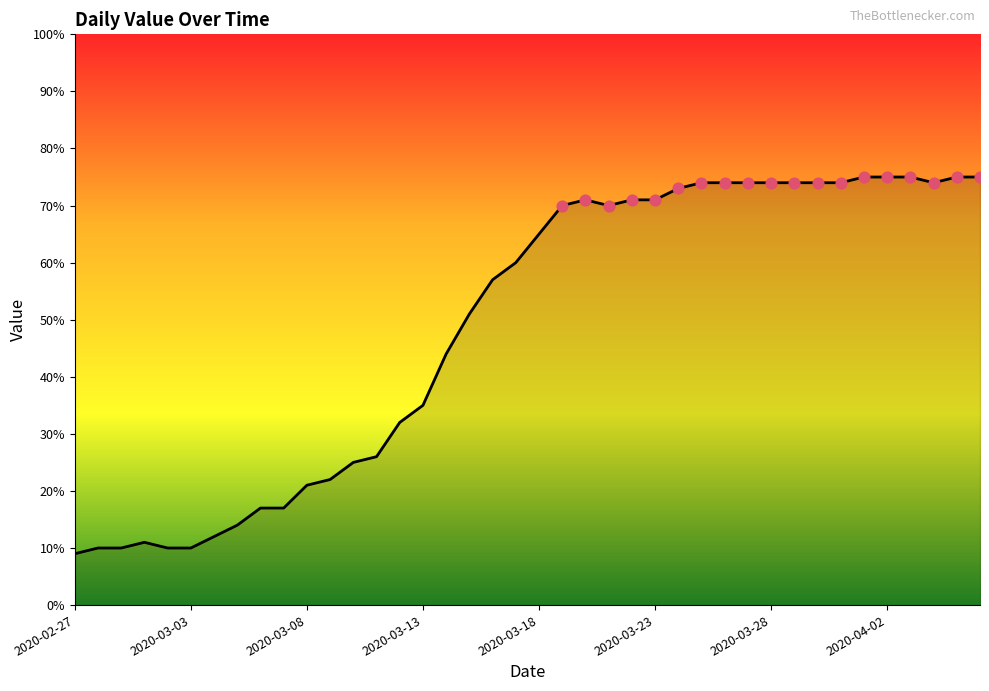

What is the greatest value displayed?

75